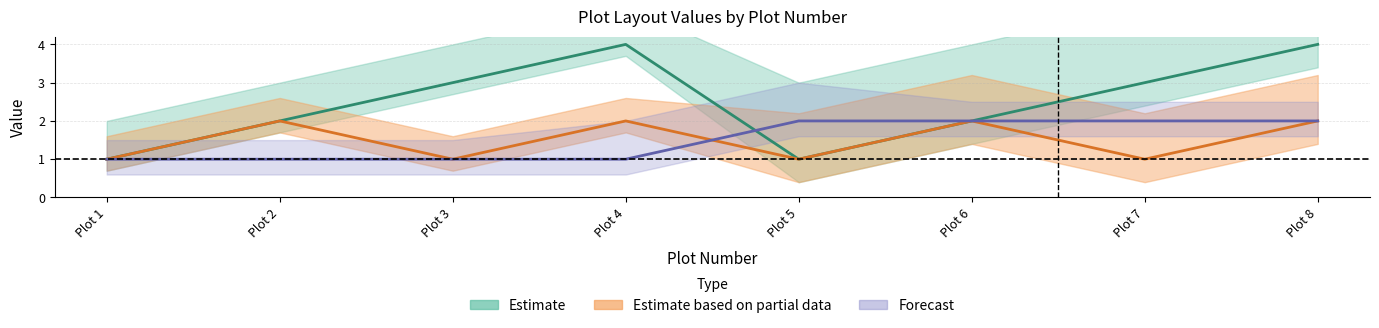

Does the chart have visible grid lines?

Yes